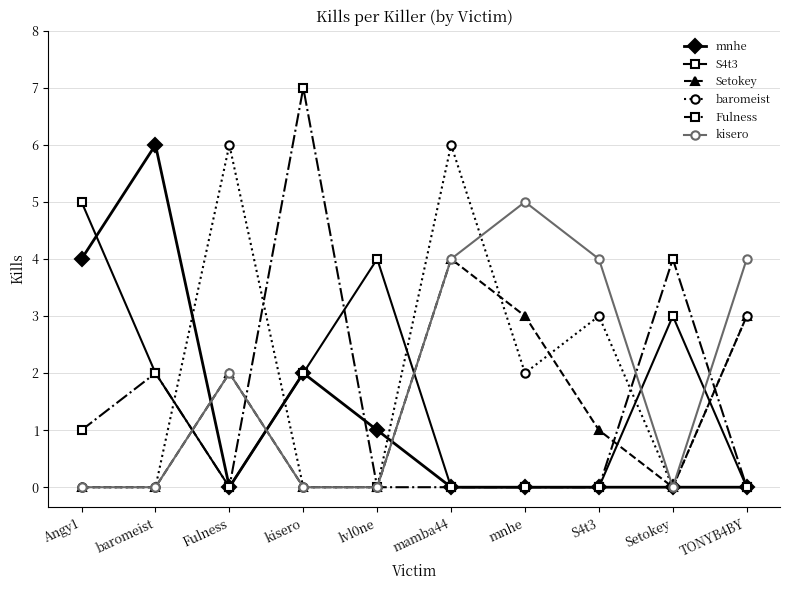

What is the label of the 4th point from the right?

mnhe